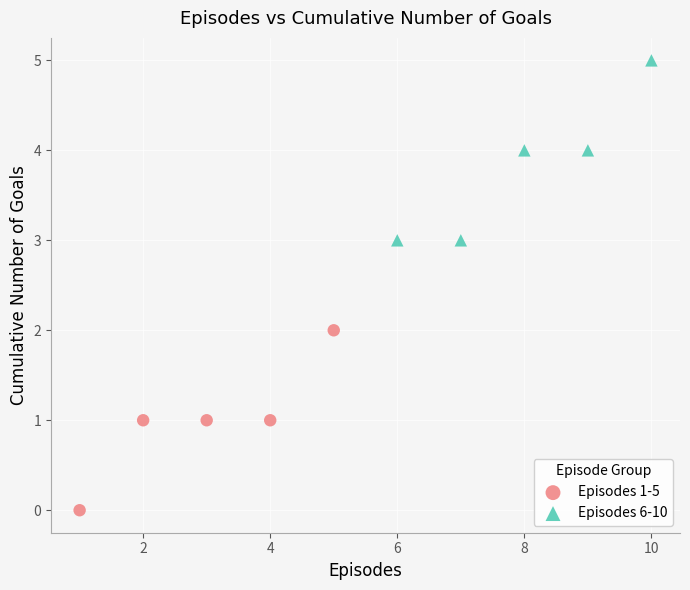

Which series reaches the minimum Y coordinate?

Episodes 1-5